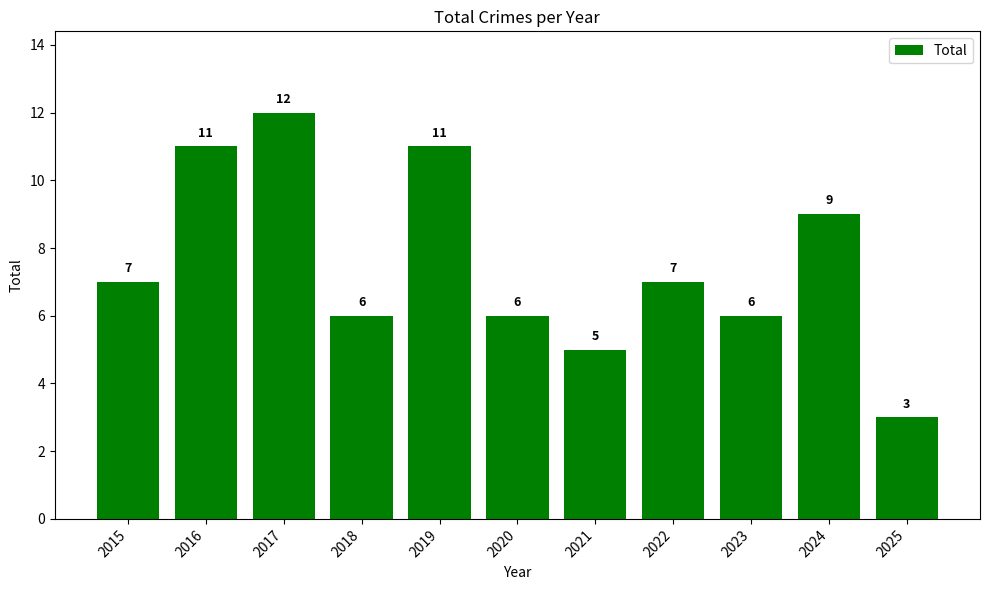

How many bars are there in total?

11